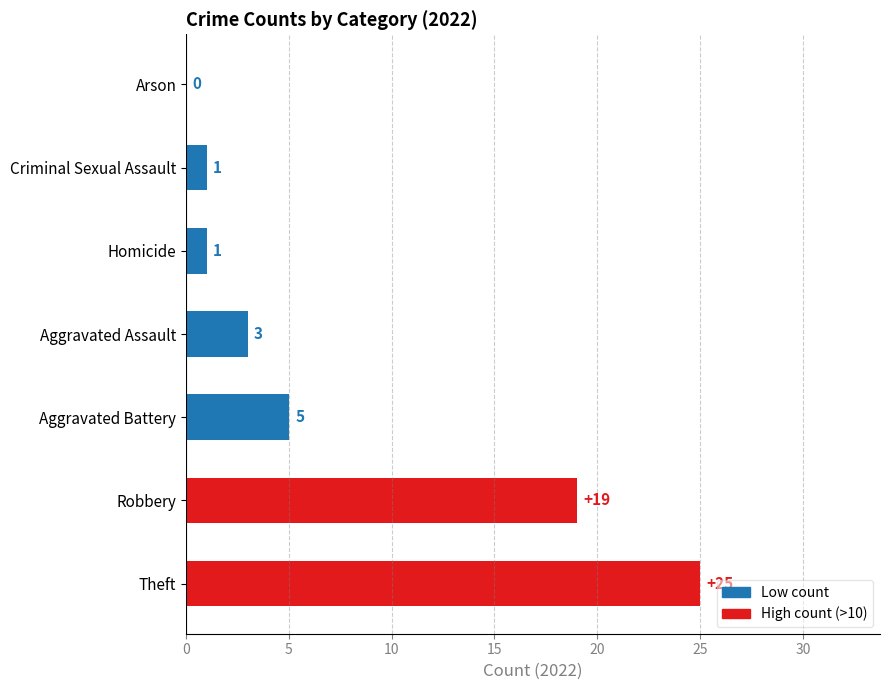

Between Criminal Sexual Assault and Aggravated Battery, which is larger?

Aggravated Battery